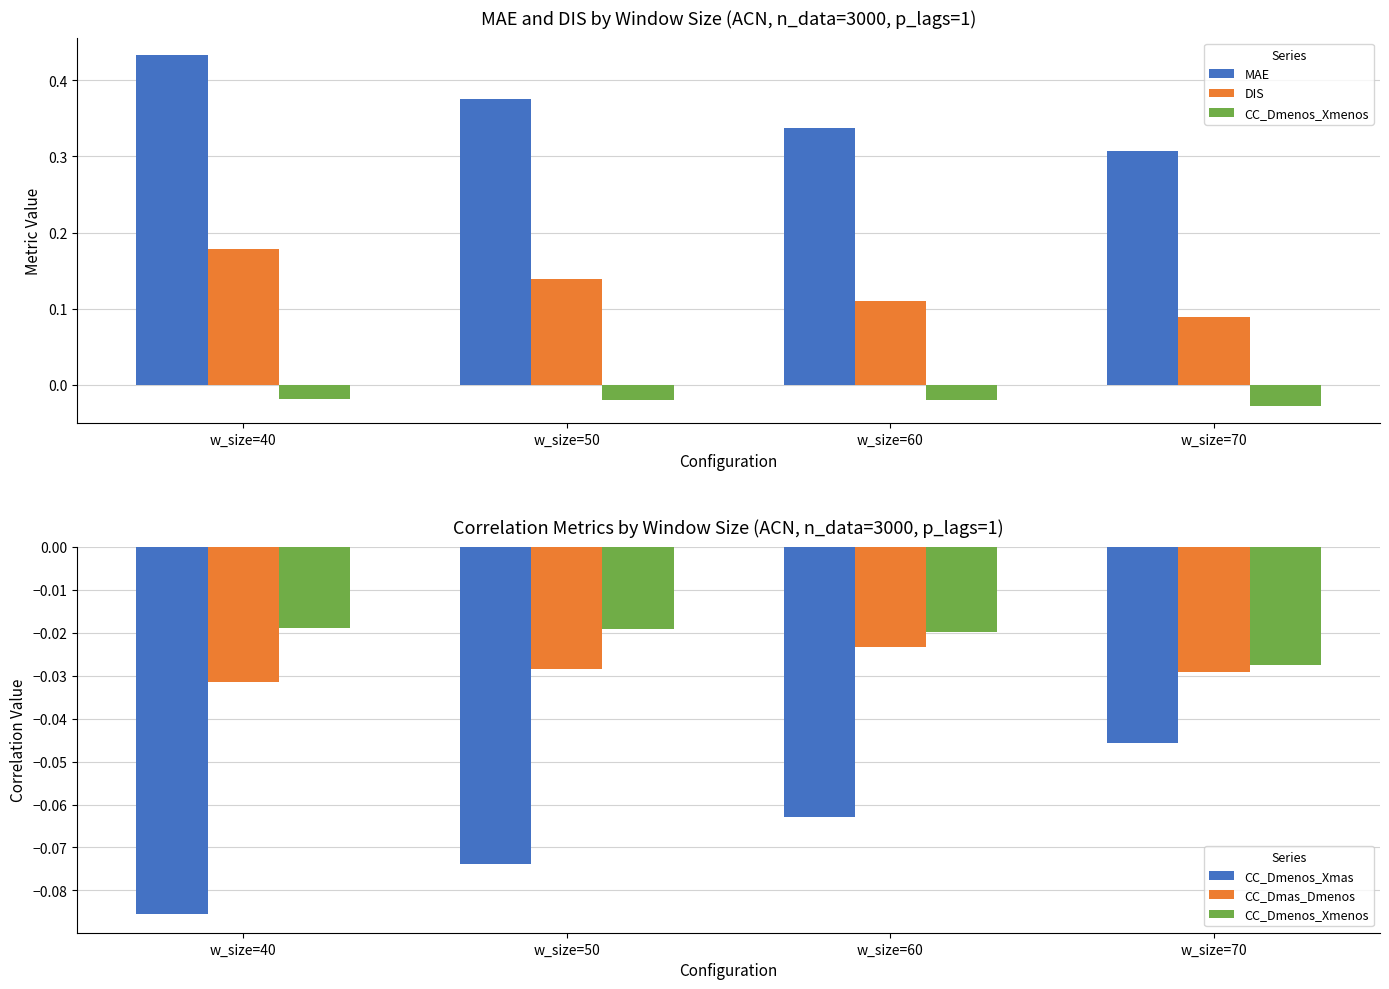

What is the sum of the MAE values at w_size=60 and w_size=50?

0.7